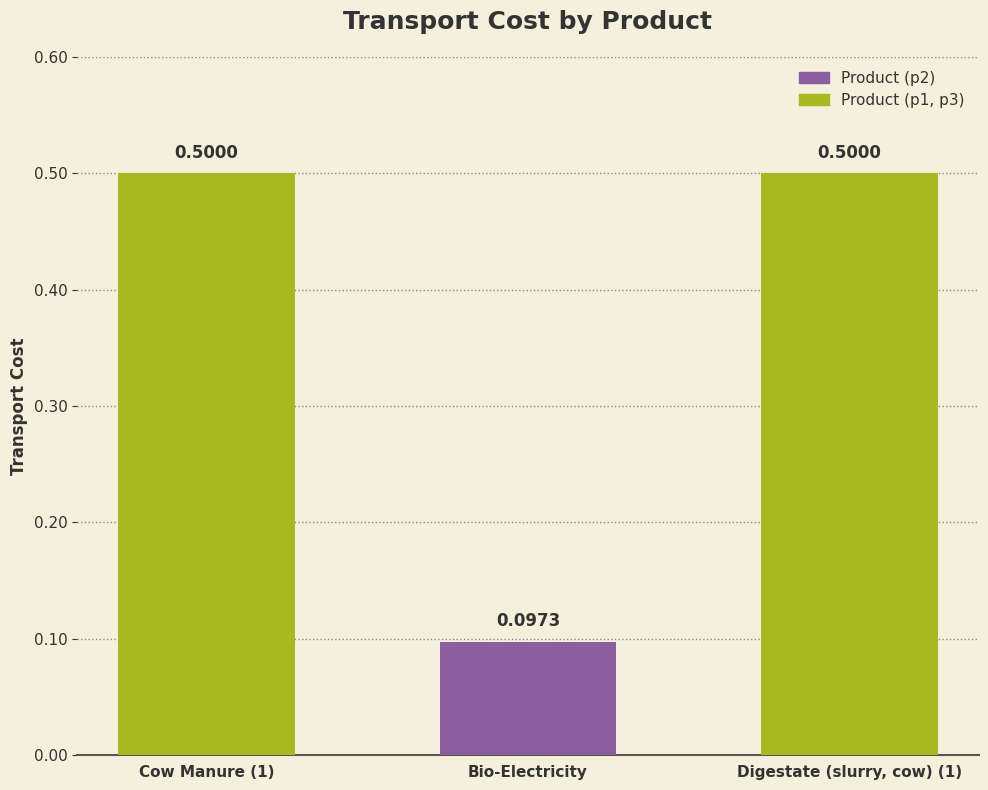

What is the label of the 3rd bar from the right?

Cow Manure (1)